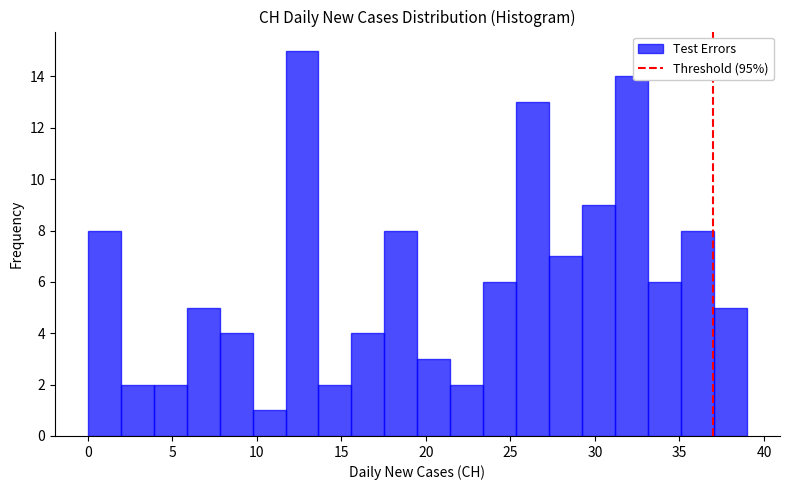

Around what value on the x-axis is the tallest bar? Give the approximate position of its centre, as read against the axis.

12.5